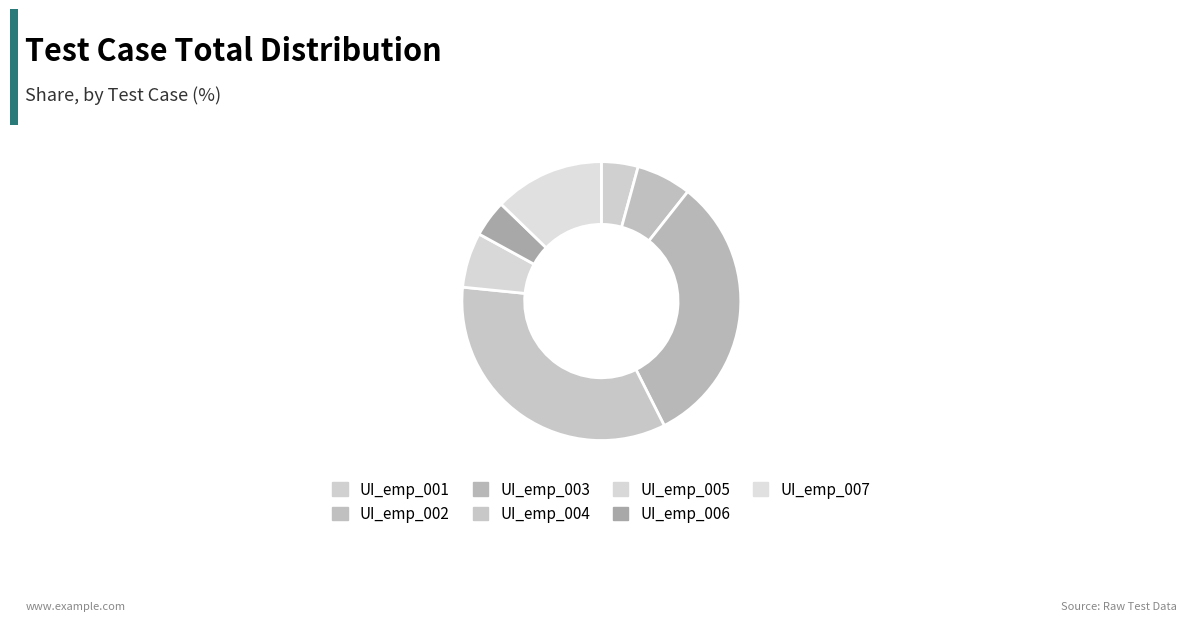

Is it true that UI_emp_002 is 6% of the pie?

True